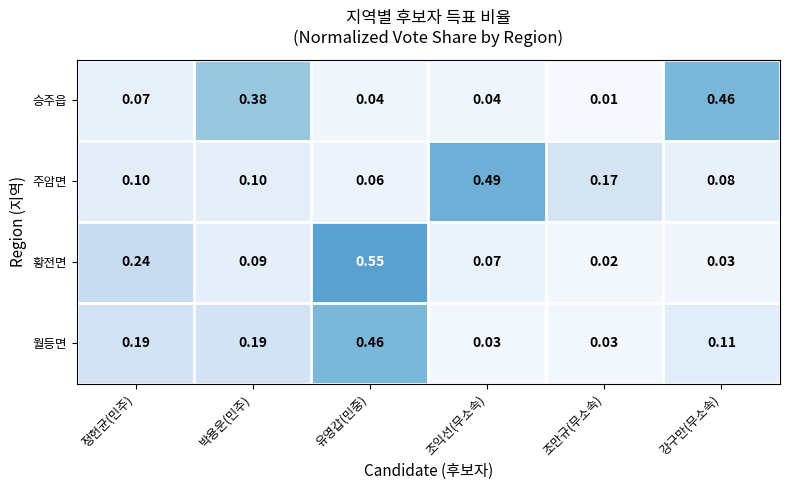

Where is 승주읍 nearest to the value 0?

조만규(무소속)